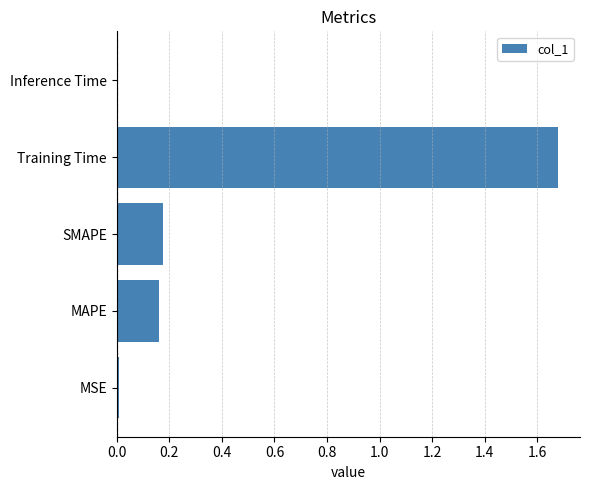

What is the sum of all values?

2.0